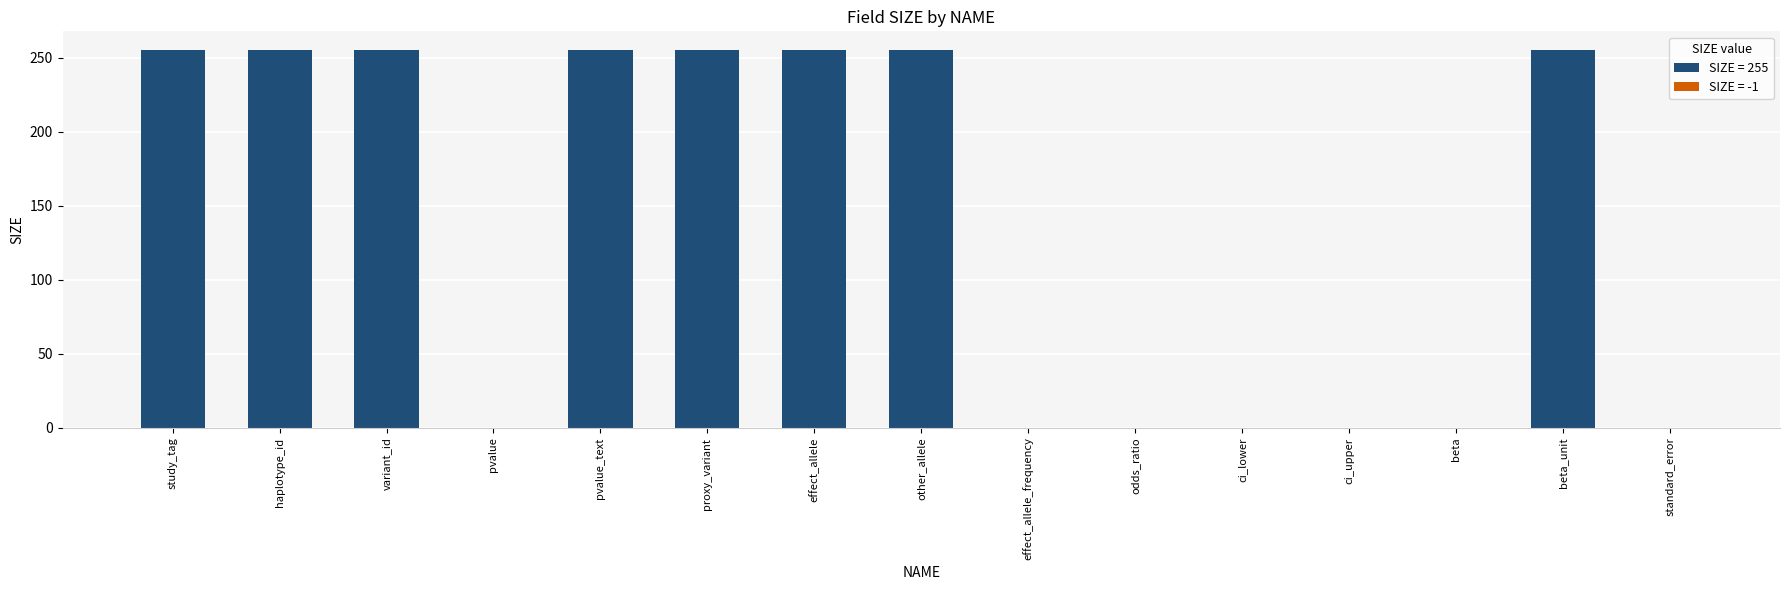

Reading left to right, extract all data points from this chart.

255	255	255	0	255	255	255	255	0	0	0	0	0	255	0